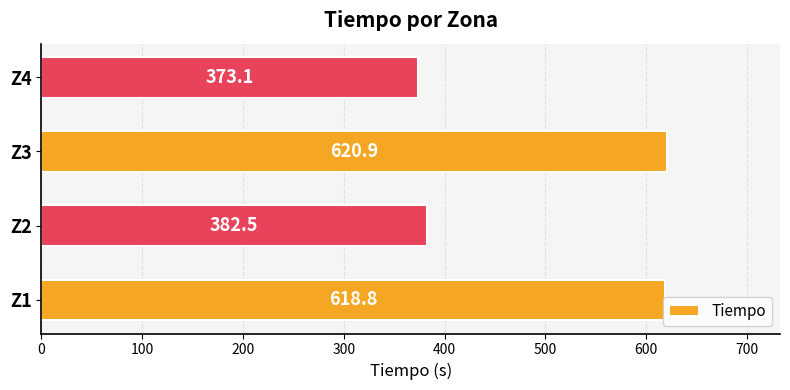

What is the average value?

498.8